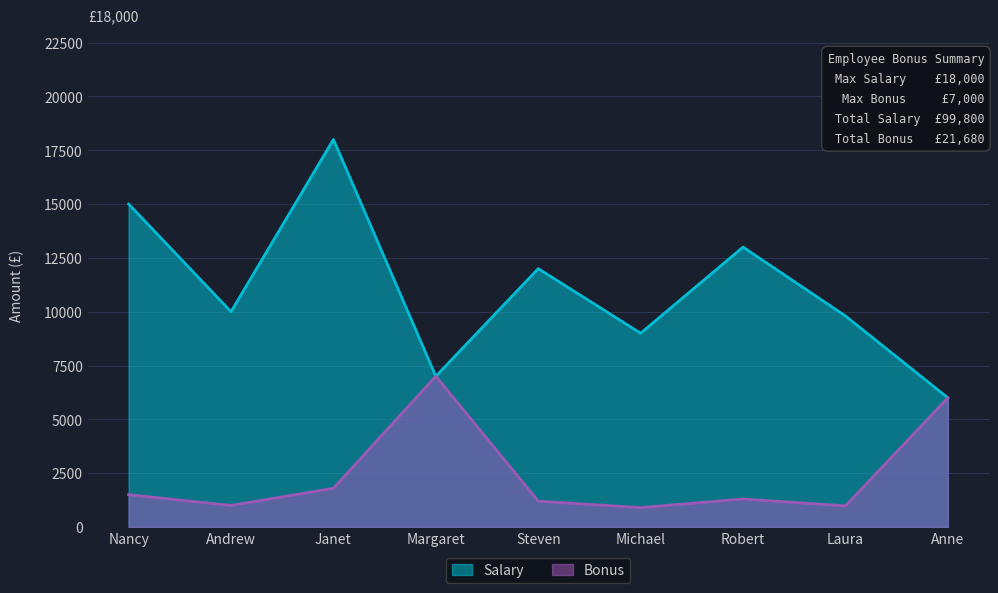

Between Janet and Margaret, which series saw the biggest shift?

Salary